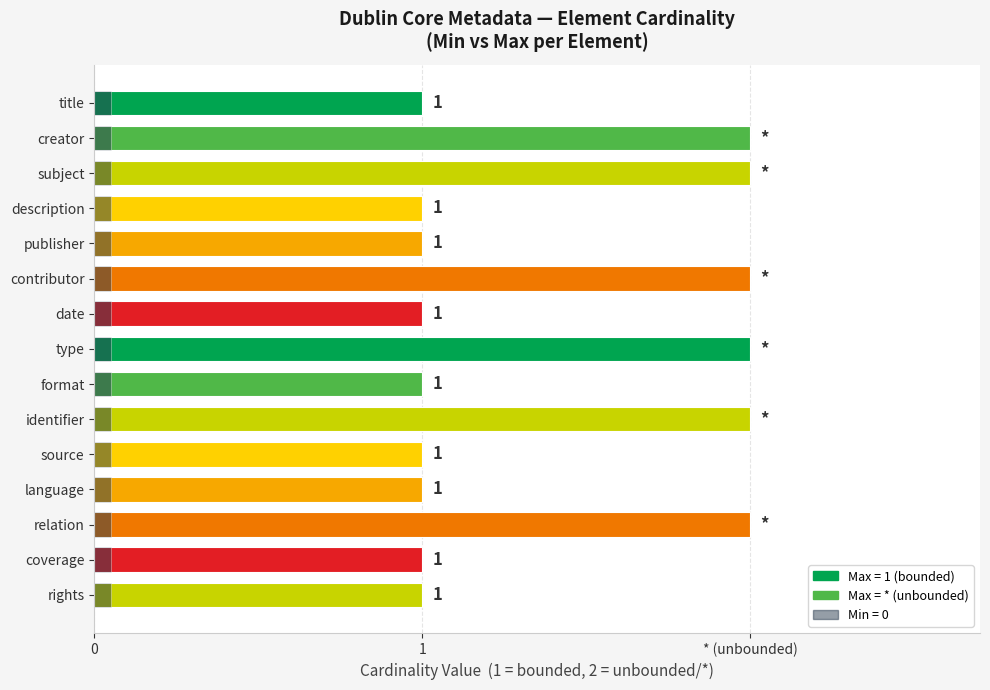

The Max Cardinality series shows 1.0 at source. True or false?

True